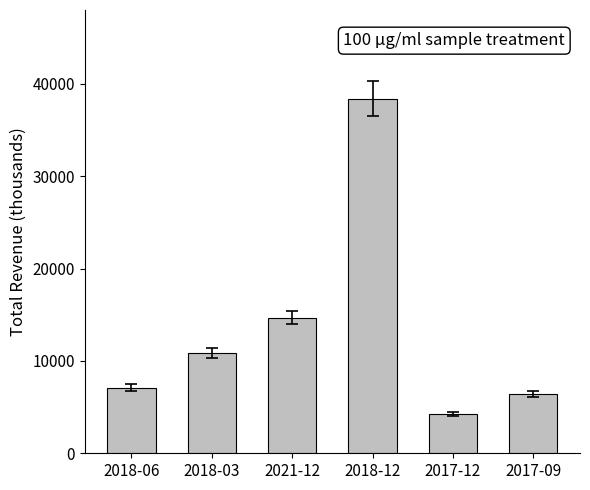

True or false: the data shows 7001 at 2017-12.

False